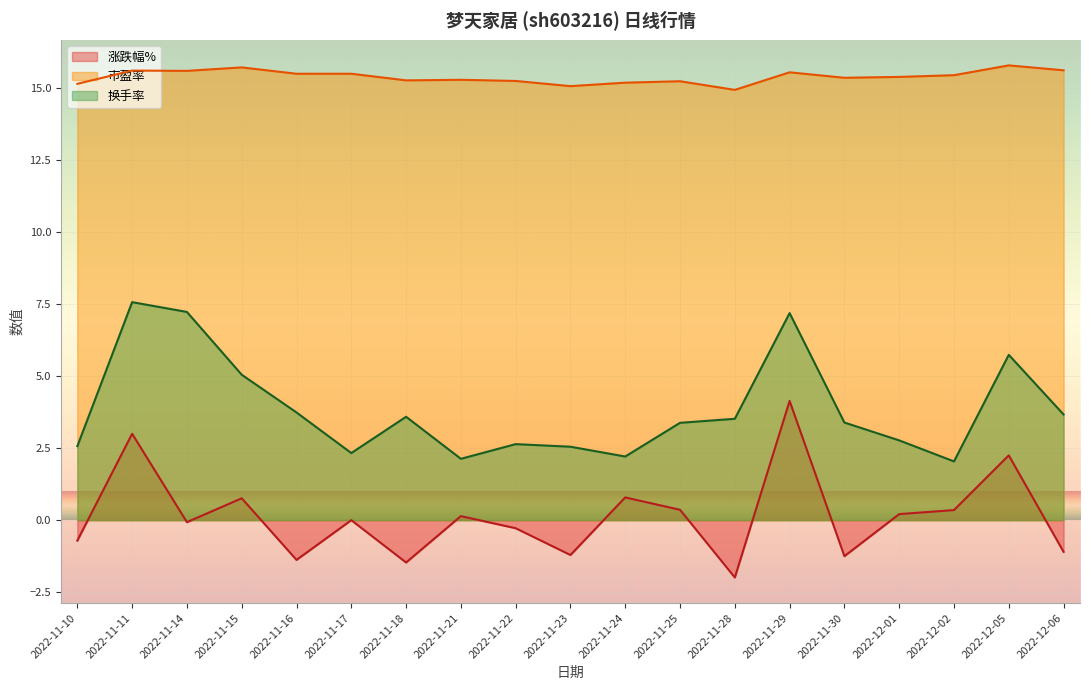

At which category does the chart reach its peak across all series?

2022-12-05